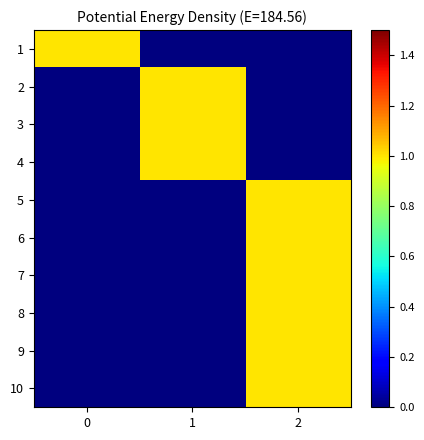

Which series changed the most between 1 and 2?

2